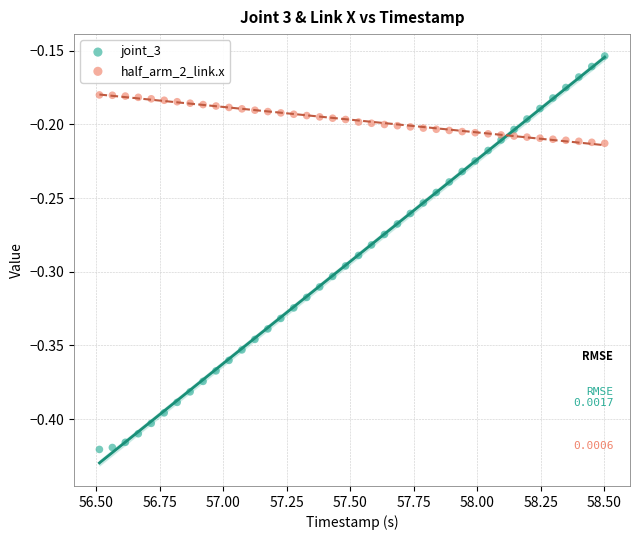

What are all the series names shown in the legend?

joint_3, half_arm_2_link.x